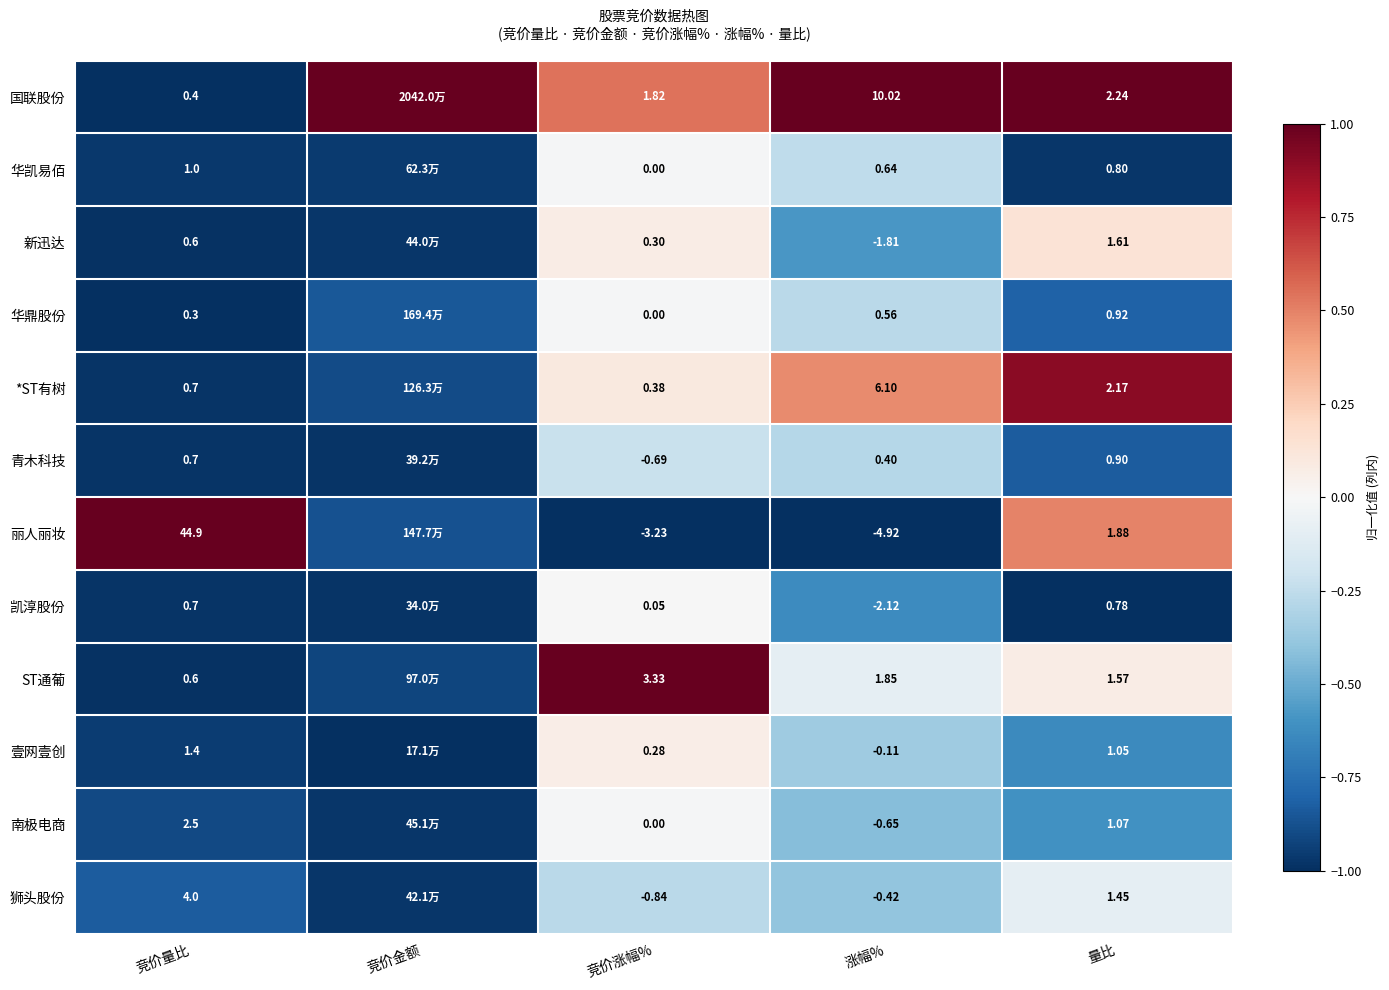

At 量比, list the series in order from smallest to largest.

凯淳股份, 华凯易佰, 青木科技, 华鼎股份, 壹网壹创, 南极电商, 狮头股份, ST通葡, 新迅达, 丽人丽妆, *ST有树, 国联股份